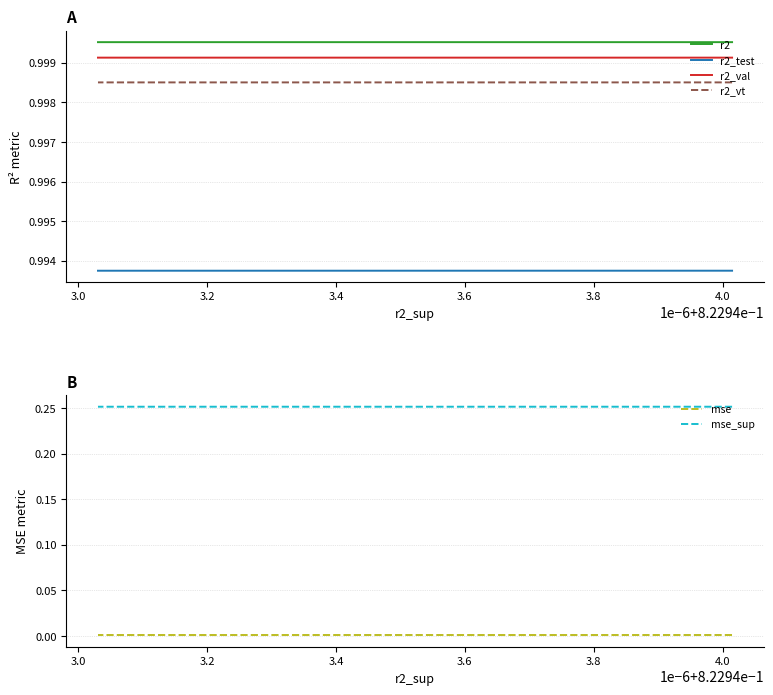

How many lines are shown in the chart?

6